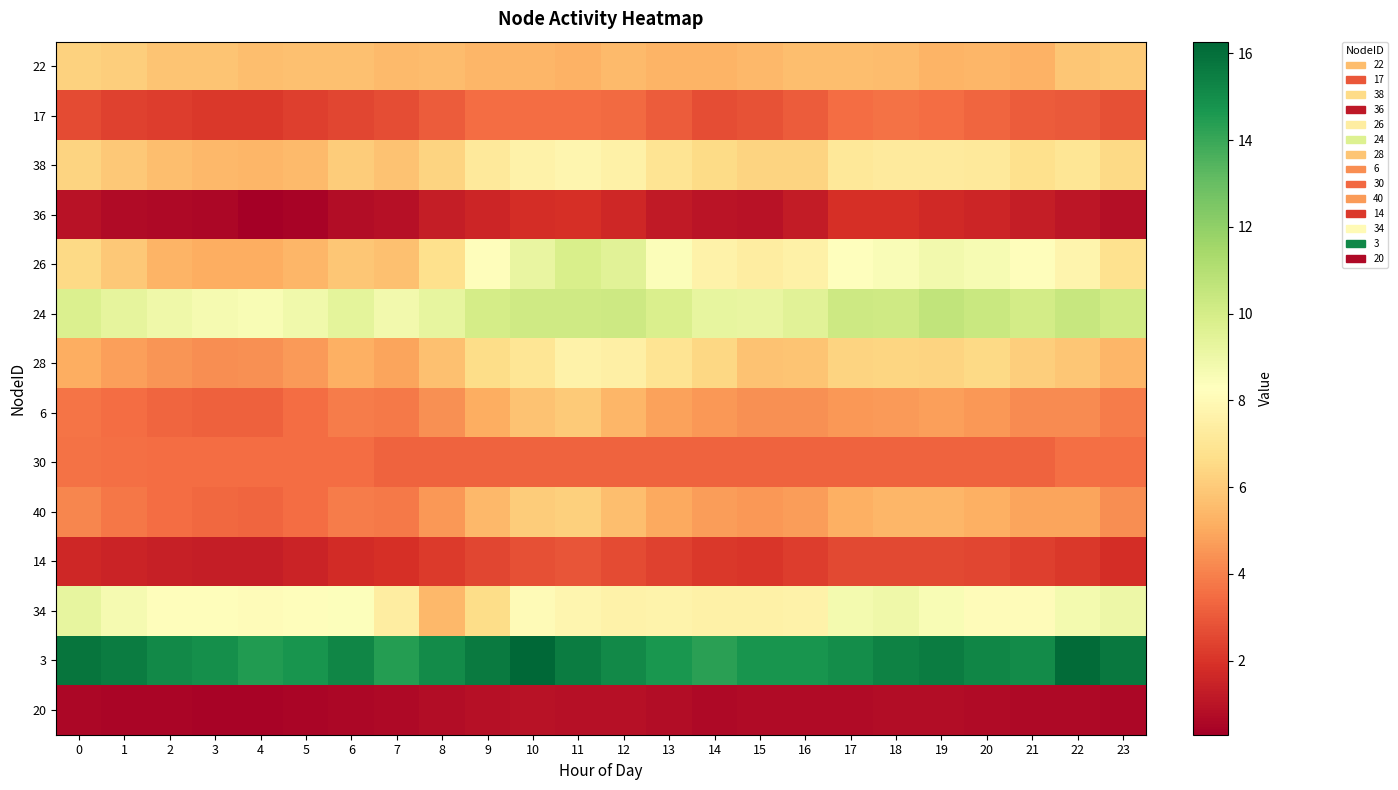

Reading left to right, what are all the values shown in this chart?

22: 0=6.3	1=6.1	2=5.8	3=5.8	4=5.6	5=5.7	6=5.7	7=5.5	8=5.6	9=5.4	10=5.4	11=5.2	12=5.5	13=5.3	14=5.3	15=5.5	16=5.6	17=5.6	18=5.5	19=5.3	20=5.3	21=5.3	22=5.9	23=6.0
17: 0=2.6	1=2.4	2=2.3	3=2.2	4=2.2	5=2.3	6=2.5	7=2.7	8=3.0	9=3.5	10=3.5	11=3.5	12=3.4	13=3.1	14=2.7	15=2.8	16=3.1	17=3.5	18=3.6	19=3.5	20=3.3	21=3.1	22=3.0	23=2.8
38: 0=6.3	1=6.0	2=5.6	3=5.5	4=5.4	5=5.5	6=6.1	7=5.8	8=6.3	9=7.2	10=7.6	11=7.8	12=7.6	13=7.0	14=6.6	15=6.3	16=6.3	17=7.1	18=7.3	19=7.3	20=7.2	21=6.7	22=7.0	23=6.5
36: 0=0.9	1=0.7	2=0.6	3=0.5	4=0.3	5=0.5	6=0.8	7=0.9	8=1.3	9=1.6	10=1.8	11=1.9	12=1.6	13=1.2	14=1.0	15=0.9	16=1.2	17=1.9	18=1.9	19=1.7	20=1.5	21=1.3	22=1.1	23=0.8
26: 0=6.5	1=5.9	2=5.3	3=5.1	4=5.2	5=5.4	6=5.8	7=5.7	8=6.8	9=8.2	10=9.2	11=9.9	12=9.5	13=8.5	14=7.6	15=7.4	16=7.6	17=8.2	18=8.5	19=8.8	20=8.6	21=8.2	22=7.8	23=6.8
24: 0=9.7	1=9.3	2=8.9	3=8.7	4=8.6	5=8.9	6=9.3	7=8.8	8=9.3	9=10.0	10=10.2	11=10.2	12=10.2	13=9.8	14=9.2	15=9.2	16=9.5	17=10.2	18=10.2	19=10.6	20=10.4	21=10.1	22=10.4	23=10.2
28: 0=5.1	1=4.8	2=4.5	3=4.3	4=4.4	5=4.6	6=5.2	7=4.9	8=5.7	9=6.6	10=7.0	11=7.6	12=7.5	13=6.9	14=6.4	15=5.8	16=5.8	17=6.3	18=6.4	19=6.3	20=6.5	21=6.1	22=5.9	23=5.4
6: 0=3.7	1=3.5	2=3.3	3=3.2	4=3.2	5=3.5	6=3.9	7=3.8	8=4.4	9=5.1	10=5.8	11=6.0	12=5.4	13=4.8	14=4.6	15=4.4	16=4.4	17=4.6	18=4.6	19=4.7	20=4.6	21=4.3	22=4.3	23=3.9
30: 0=3.6	1=3.6	2=3.5	3=3.5	4=3.5	5=3.5	6=3.5	7=3.3	8=3.2	9=3.3	10=3.2	11=3.2	12=3.3	13=3.3	14=3.3	15=3.3	16=3.3	17=3.3	18=3.3	19=3.3	20=3.3	21=3.3	22=3.6	23=3.6
40: 0=4.1	1=3.8	2=3.5	3=3.4	4=3.3	5=3.5	6=3.9	7=3.8	8=4.6	9=5.5	10=6.1	11=6.2	12=5.6	13=5.0	14=4.7	15=4.6	16=4.7	17=5.2	18=5.4	19=5.4	20=5.2	21=4.9	22=4.9	23=4.3
14: 0=1.6	1=1.5	2=1.4	3=1.3	4=1.3	5=1.5	6=1.7	7=1.9	8=2.2	9=2.5	10=2.8	11=2.9	12=2.6	13=2.4	14=2.2	15=2.1	16=2.3	17=2.6	18=2.6	19=2.6	20=2.5	21=2.3	22=2.1	23=1.8
34: 0=9.3	1=8.7	2=8.2	3=8.2	4=8.1	5=8.2	6=8.4	7=7.4	8=5.4	9=6.6	10=8.0	11=7.8	12=7.6	13=7.7	14=7.6	15=7.6	16=7.6	17=8.8	18=9.0	19=8.5	20=8.2	21=8.1	22=8.8	23=9.0
3: 0=15.8	1=15.6	2=15.1	3=14.9	4=14.5	5=14.7	6=15.3	7=14.4	8=15.0	9=15.6	10=16.3	11=15.6	12=15.1	13=14.7	14=14.3	15=14.7	16=14.8	17=15.0	18=15.4	19=15.6	20=15.2	21=15.0	22=16.1	23=15.6
20: 0=0.6	1=0.5	2=0.5	3=0.5	4=0.5	5=0.5	6=0.6	7=0.6	8=0.7	9=0.9	10=0.9	11=0.9	12=0.9	13=0.7	14=0.7	15=0.7	16=0.7	17=0.7	18=0.8	19=0.7	20=0.7	21=0.7	22=0.6	23=0.6